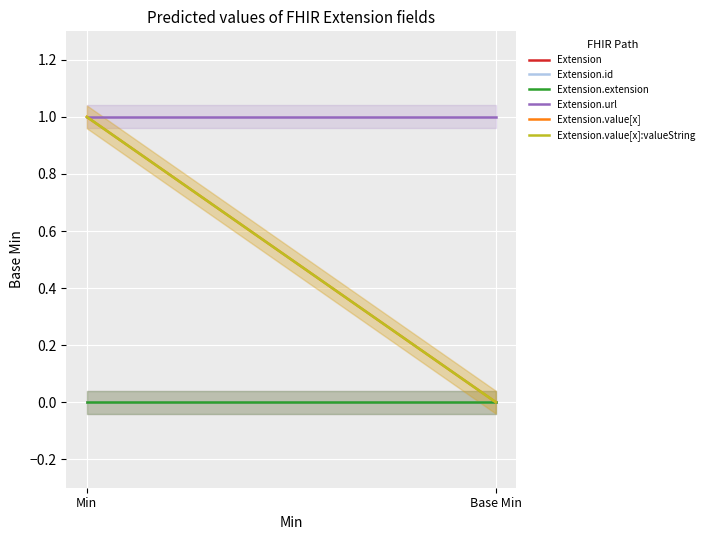

Rank the series by their maximum value, from lowest to highest.

Extension, Extension.id, Extension.extension, Extension.url, Extension.value[x], Extension.value[x]:valueString